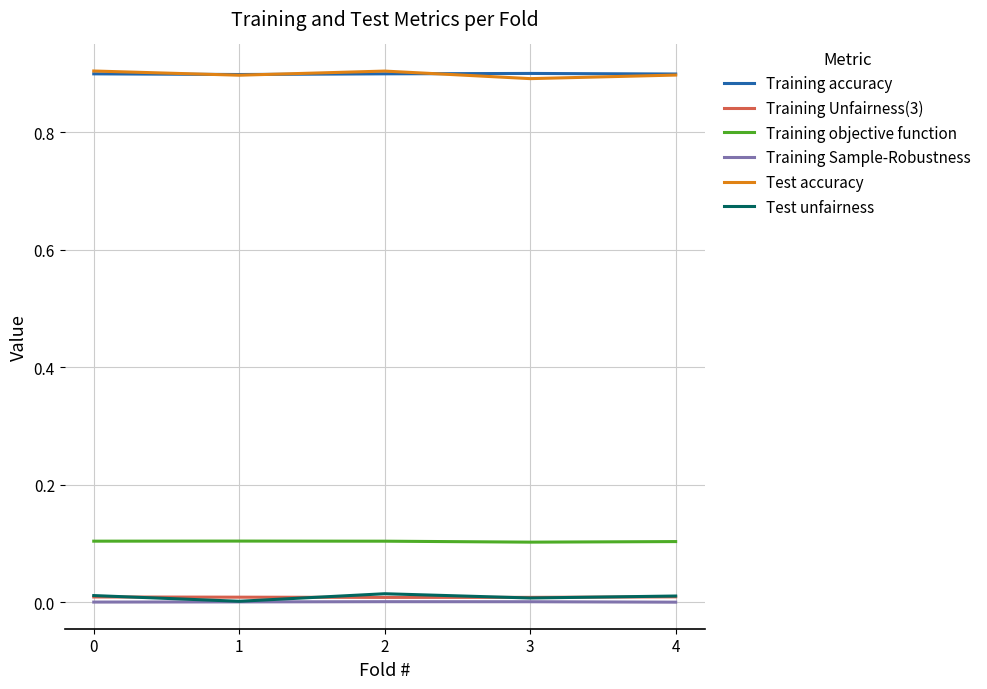

The Training objective function series shows 0.1 at 4. True or false?

True